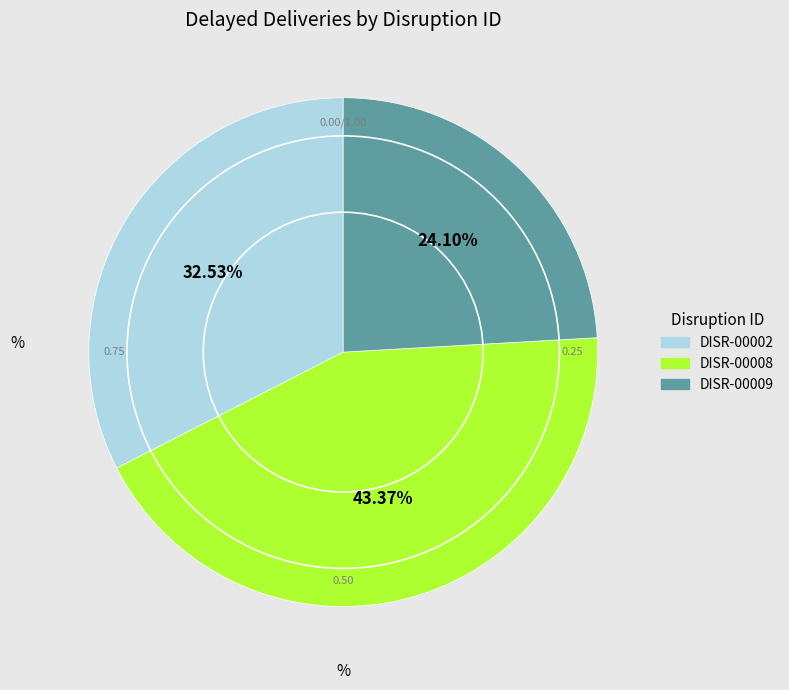

What is the smallest slice in the pie chart?

DISR-00009